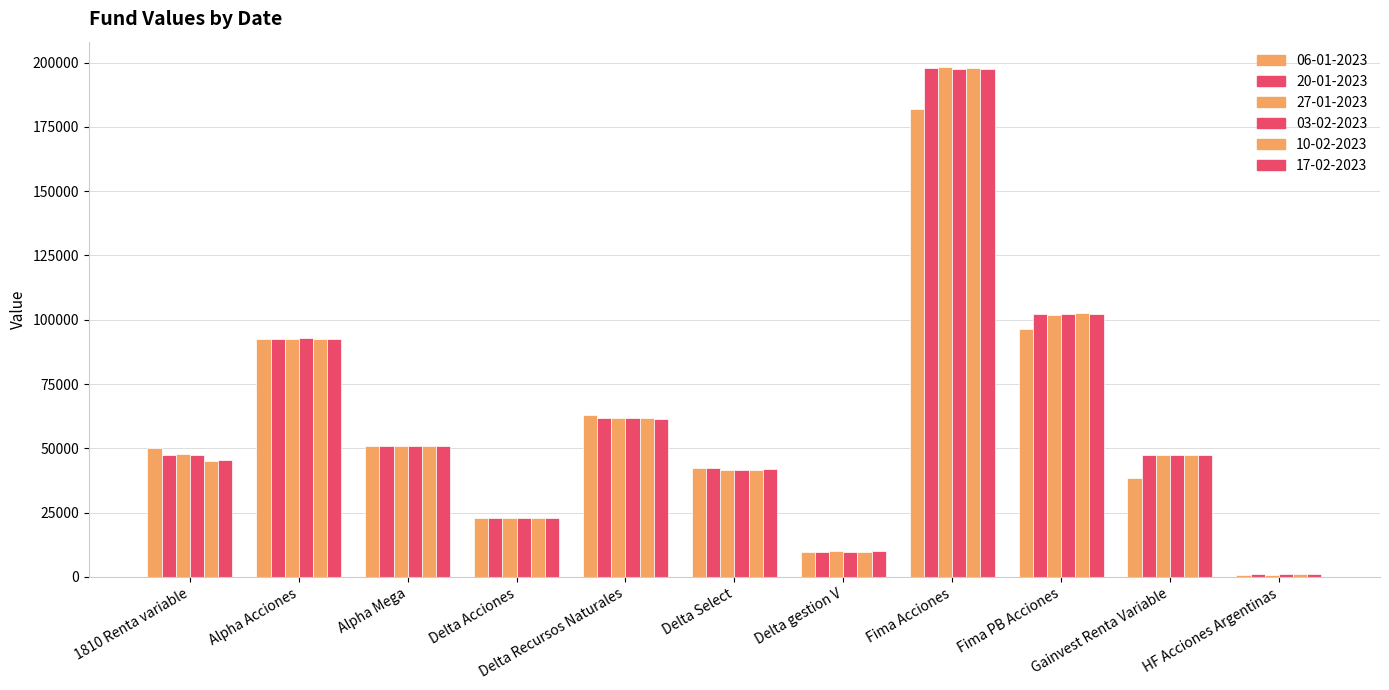

List the labels in order of 06-01-2023 value, largest first.

Fima Acciones, Fima PB Acciones, Alpha Acciones, Delta Recursos Naturales, Alpha Mega, 1810 Renta variable, Delta Select, Gainvest Renta Variable, Delta Acciones, Delta gestion V, HF Acciones Argentinas